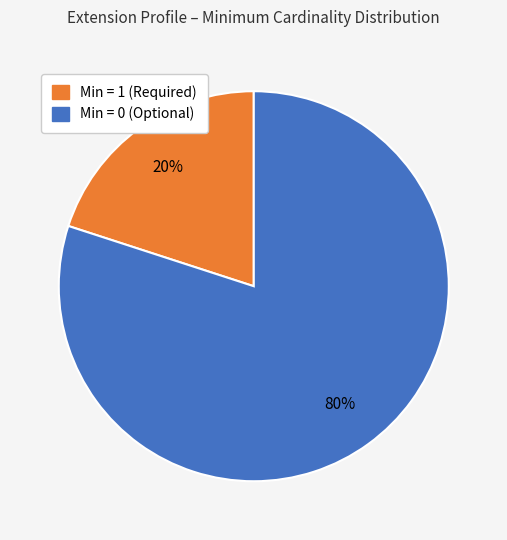

What is the ratio of the value at Min = 0 (Optional) to the value at Min = 1 (Required)?

4.0